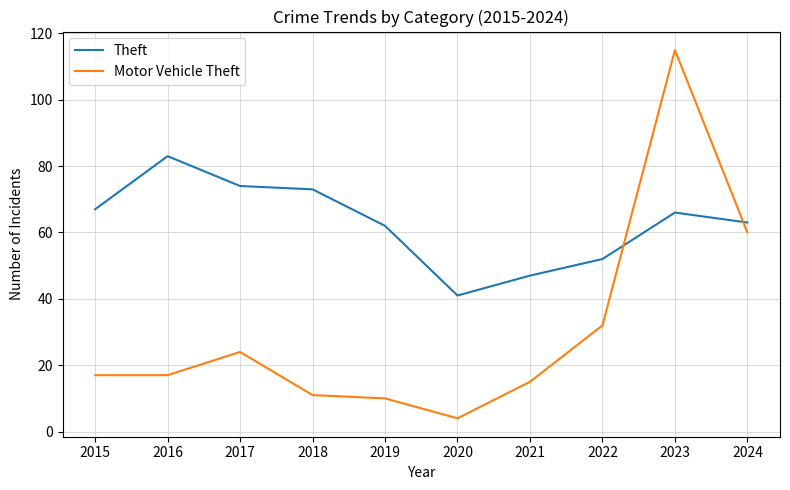

What is the difference between the maximum and minimum values in the Motor Vehicle Theft series?

111